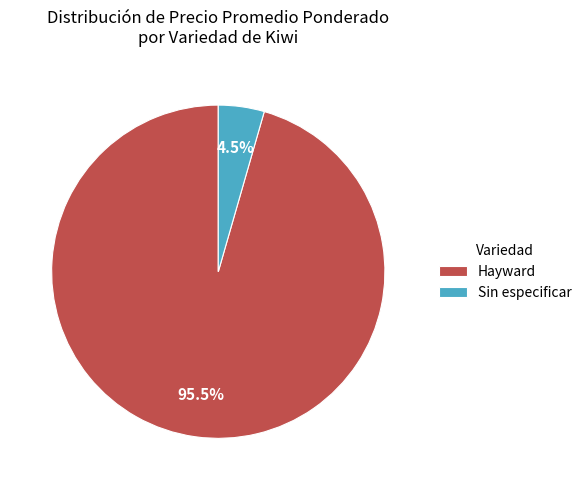

What percentage do Hayward and Sin especificar together represent?

100.0%